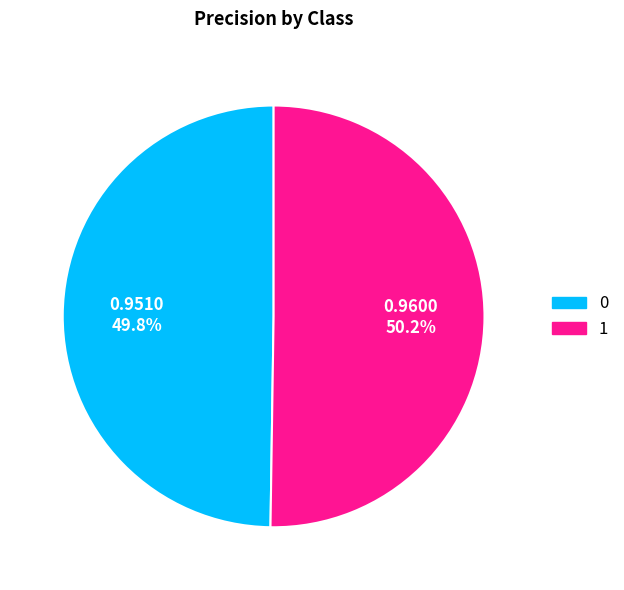

Is the sum of 0 and 1 greater than half?

Yes